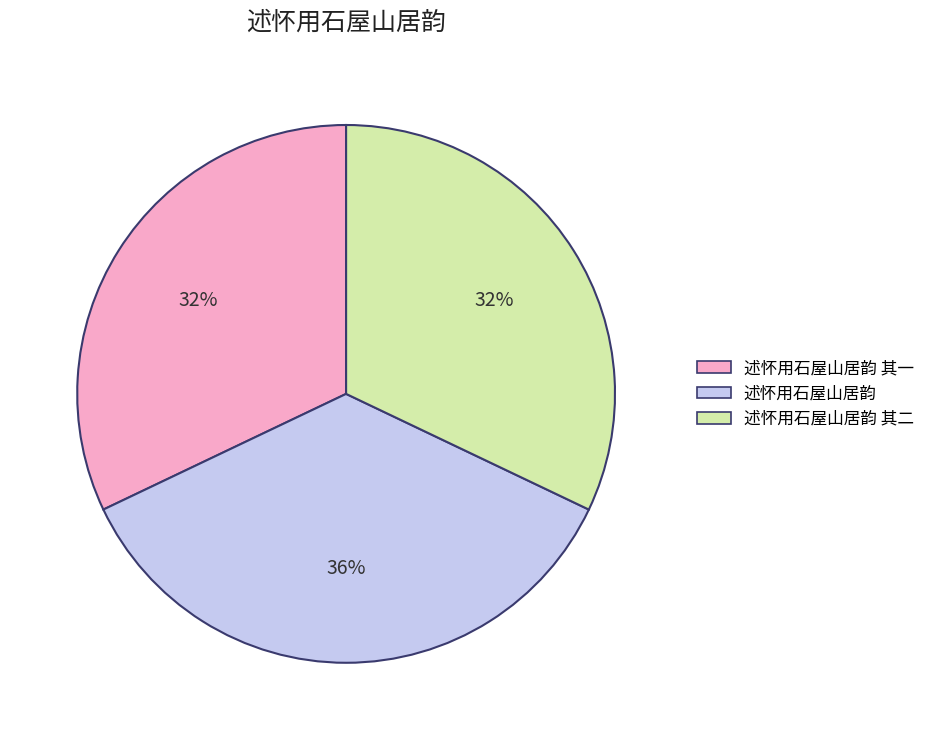

Is there a majority slice in this chart?

No